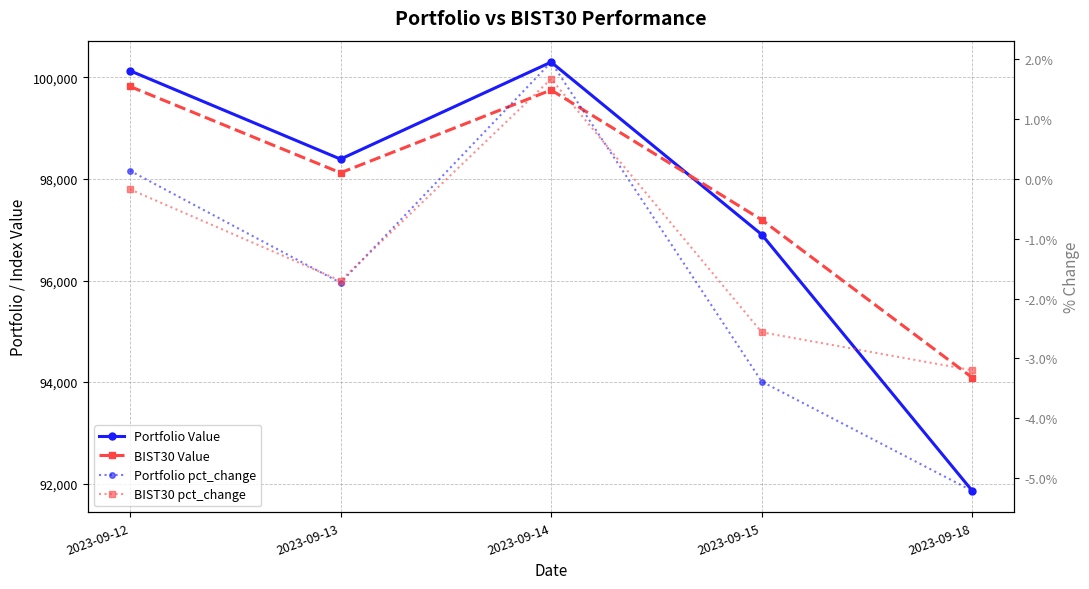

How many categories are shown in the chart?

5